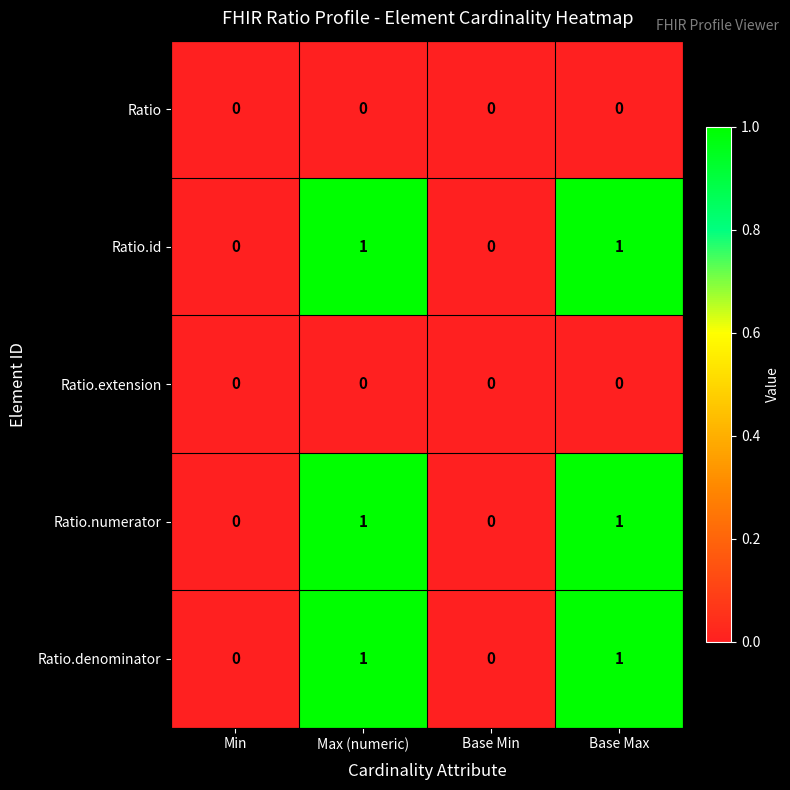

Is it true that Ratio.extension equals 0 at Min?

True